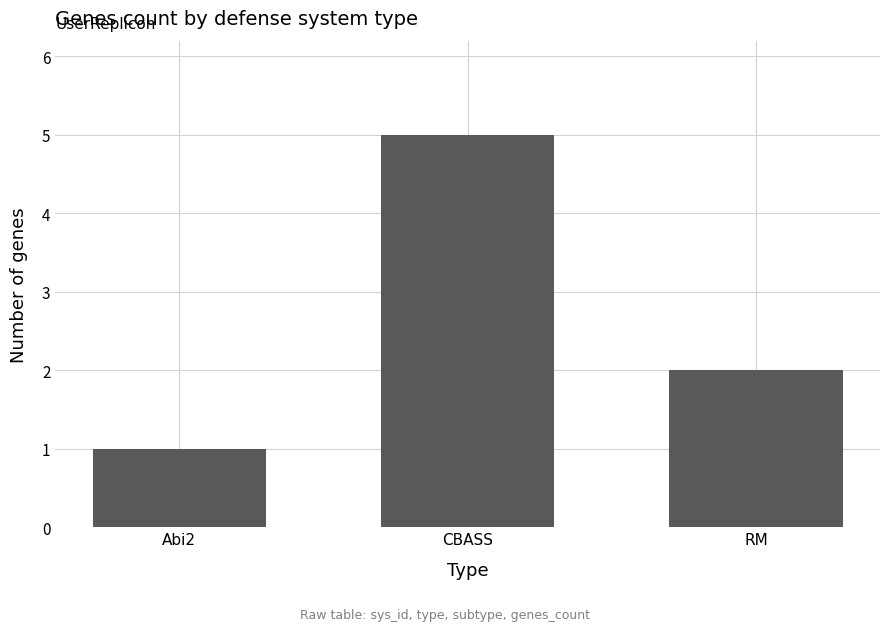

Are the bars grouped side by side (vs. stacked)?

No